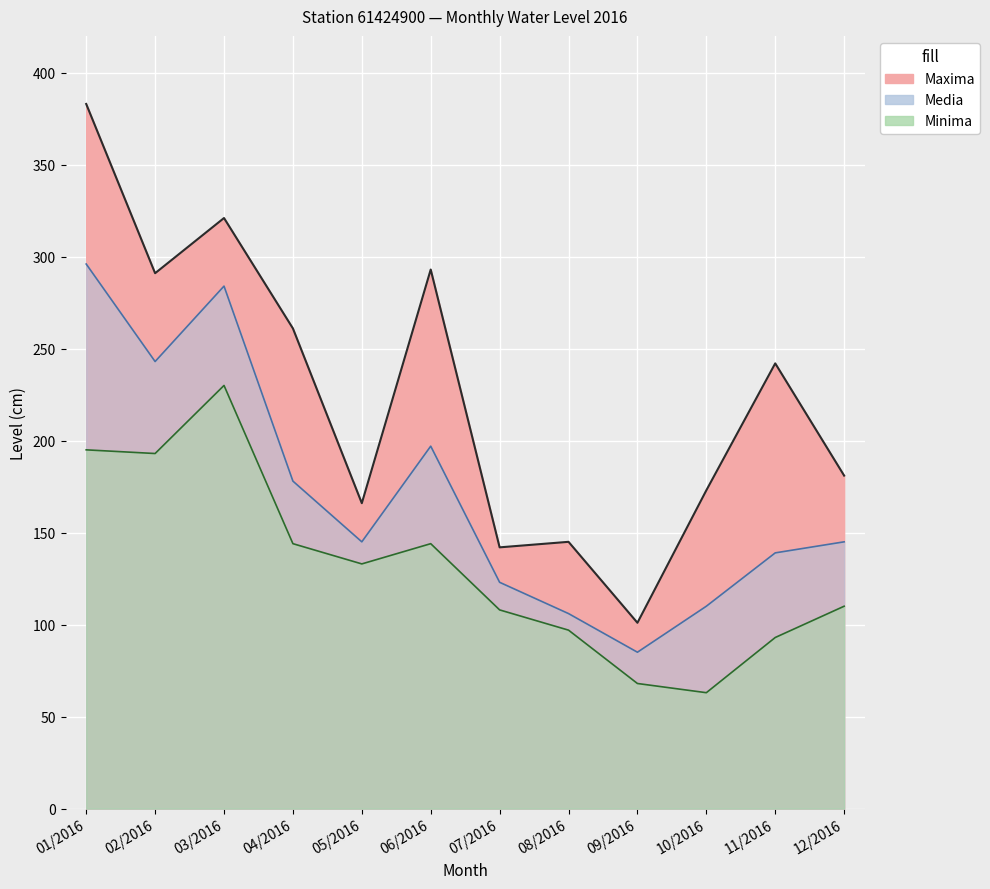

Which series has the largest total across all categories?

Maxima